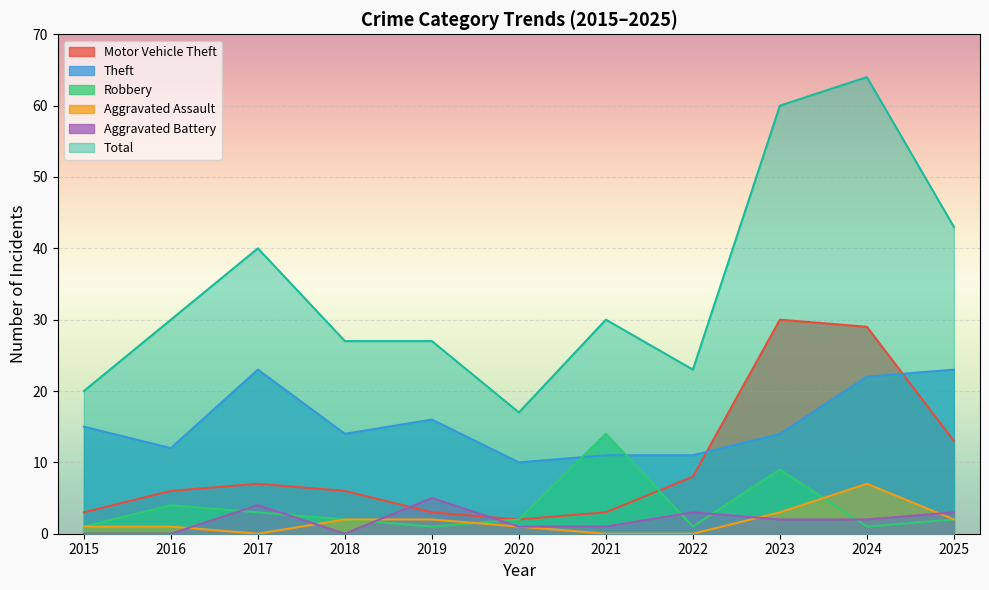

Rank the categories by Theft value from lowest to highest.

2020, 2021, 2022, 2016, 2018, 2023, 2015, 2019, 2024, 2017, 2025